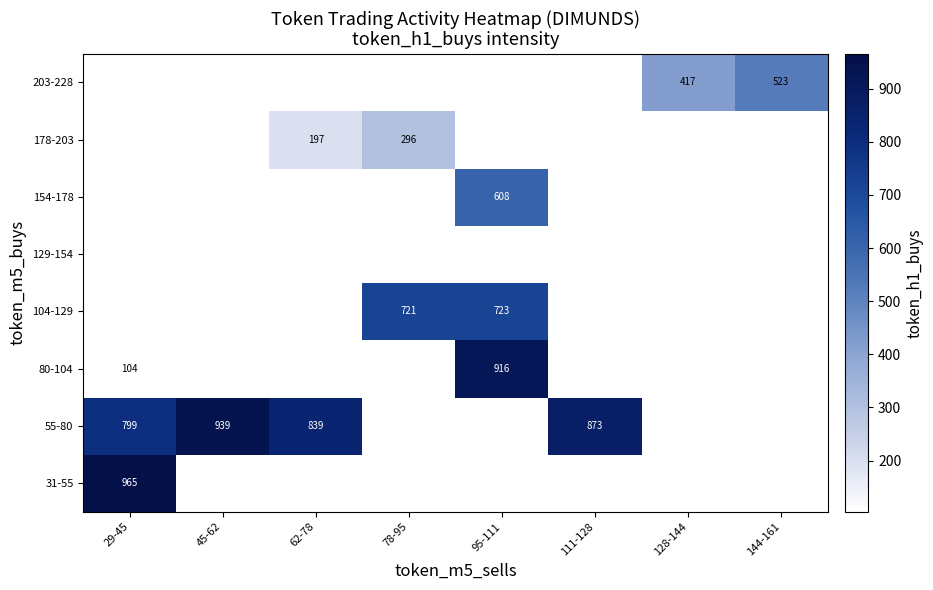

True or false: 203-228 has a value of 628 at 128-144.

False